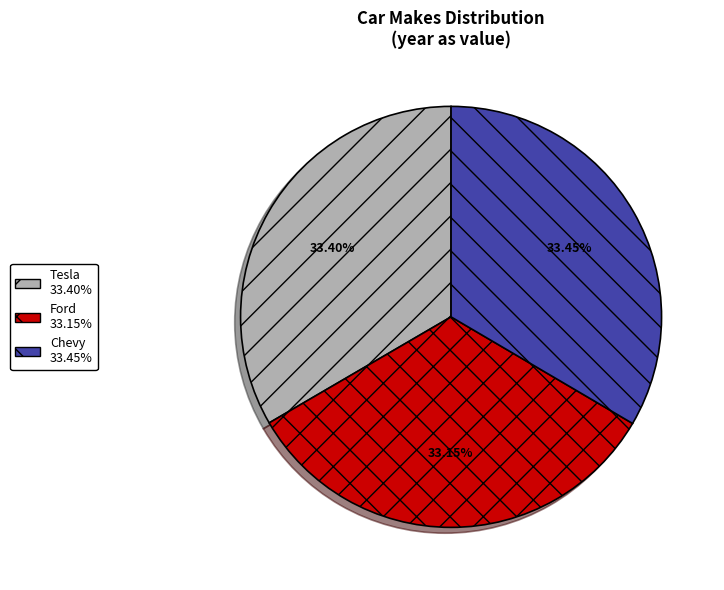

Is there any slice that represents more than half of the pie?

No